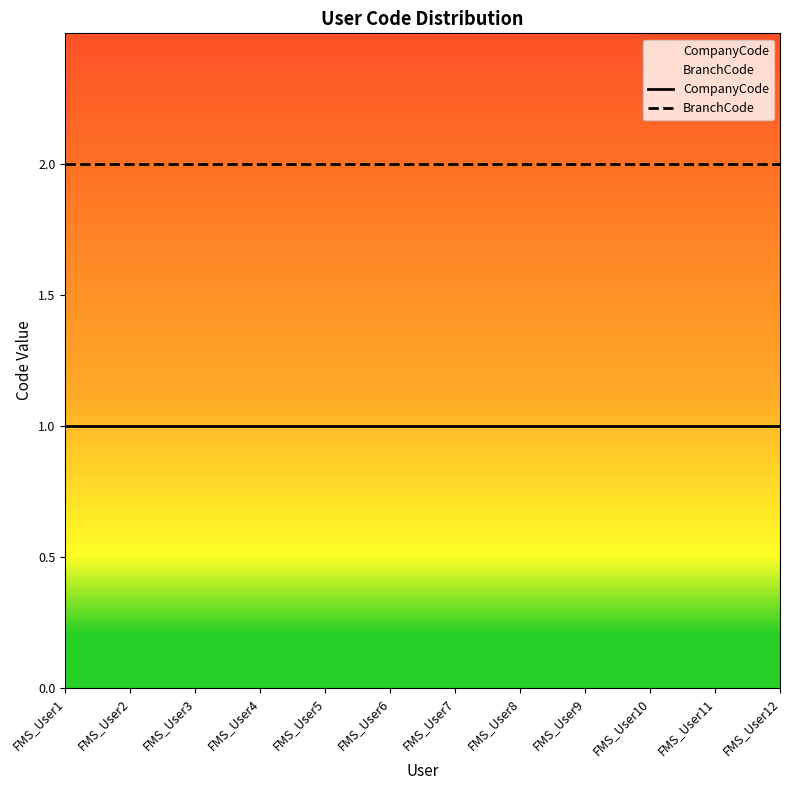

Reading left to right, extract all data points from this chart.

CompanyCode: 1	1	1	1	1	1	1	1	1	1	1	1
BranchCode: 2	2	2	2	2	2	2	2	2	2	2	2